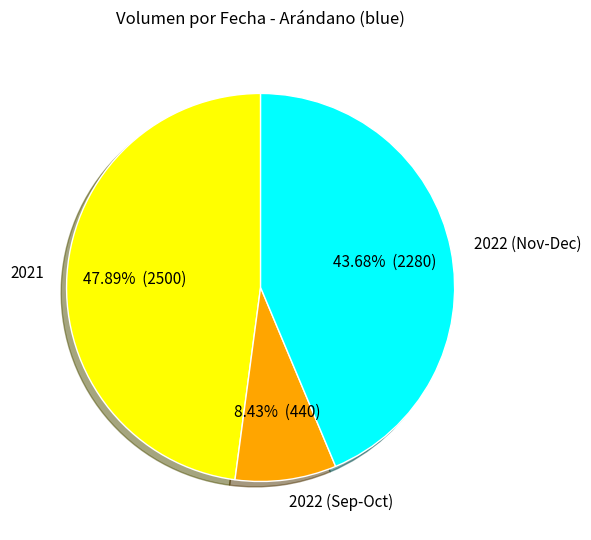

Do 2022 (Nov-Dec) and 2022 (Sep-Oct) together represent more than half of the pie?

Yes